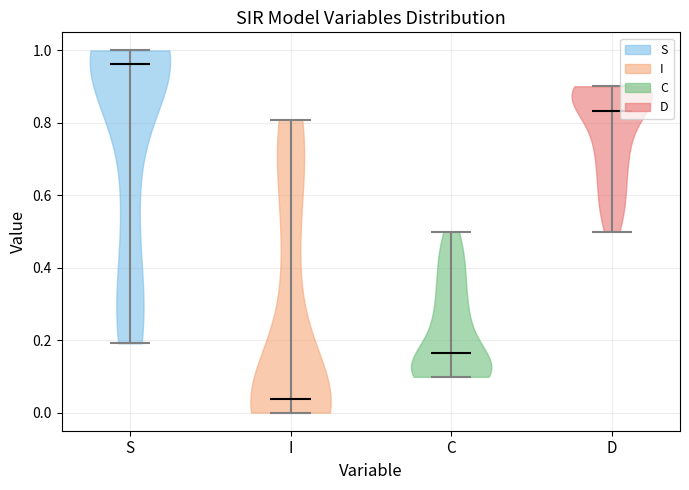

Reading left to right, read every violin against the y-axis: where its median line is, and the lowest and highest points it reaches. The values are not printed on the chart, so give them approximately, as read against the axis.

S: median line 0.96, lowest point 0.20, highest point 1.00
I: median line 0.04, lowest point 0.00, highest point 0.80
C: median line 0.16, lowest point 0.10, highest point 0.50
D: median line 0.84, lowest point 0.50, highest point 0.90